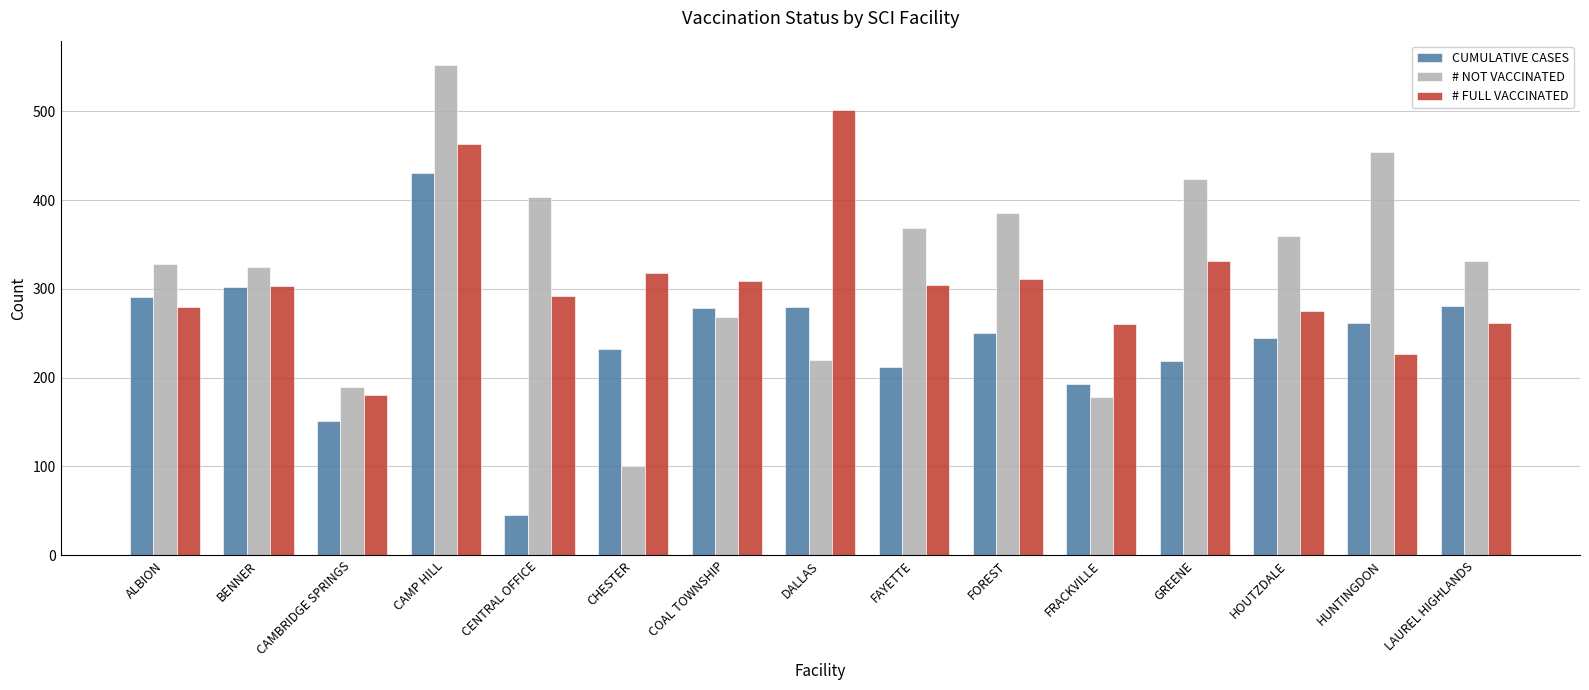

Where does the # NOT VACCINATED series first go above 331?

CAMP HILL